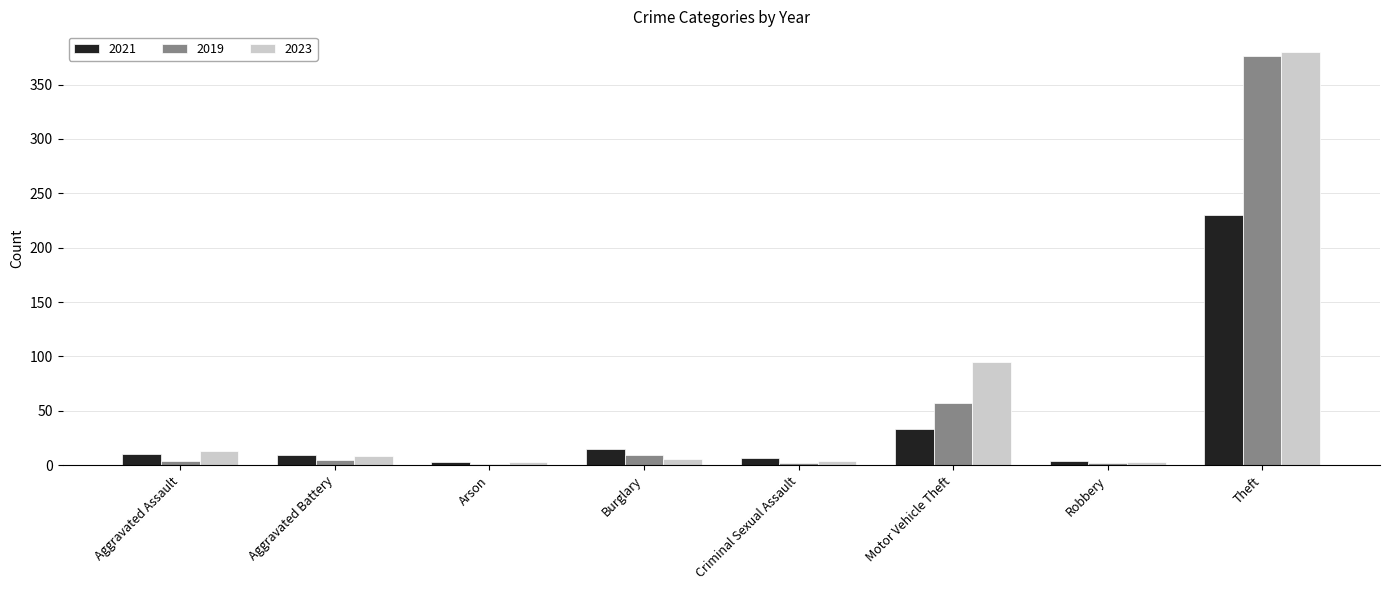

What is the highest value of the 2019 series?

376